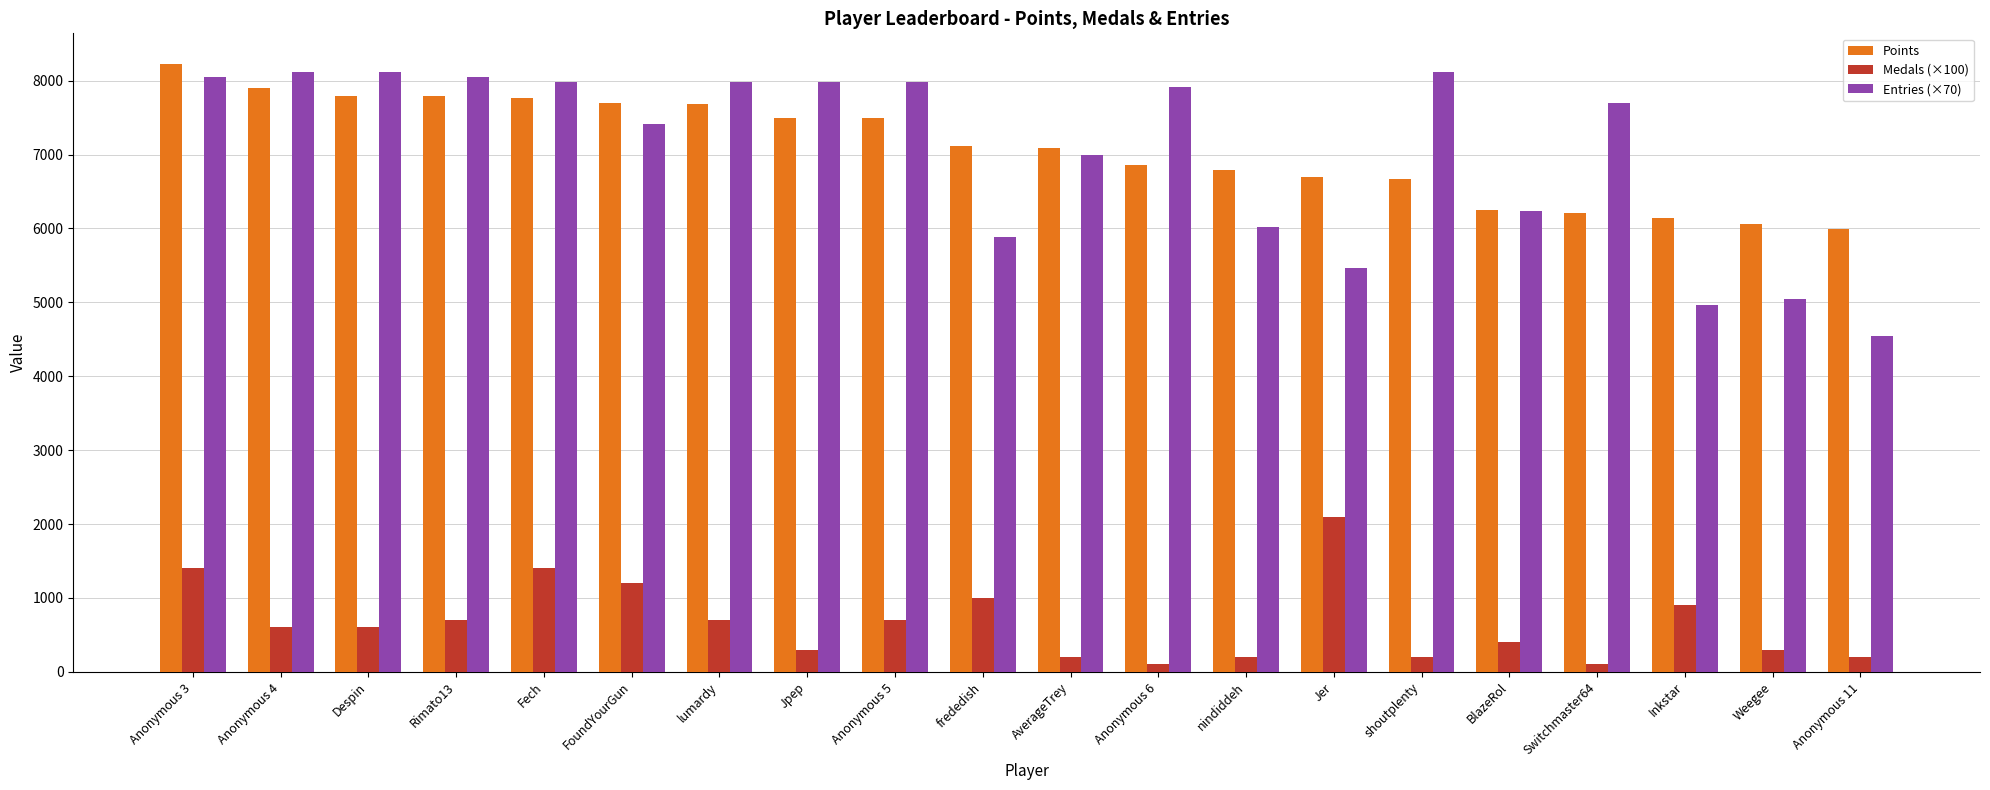

What is the sum of the Entries (×70) values at Anonymous 5 and shoutplenty?

16100